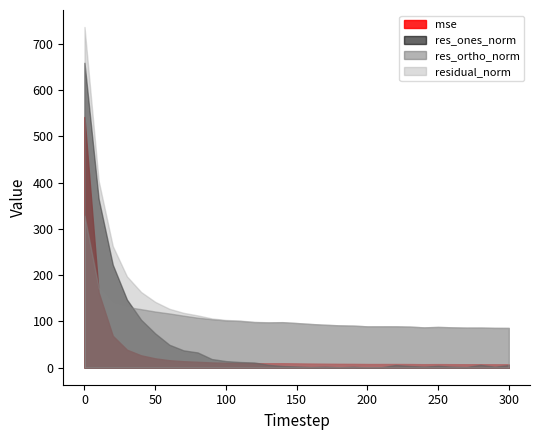

True or false: residual_norm and res_ortho_norm intersect in this chart.

False